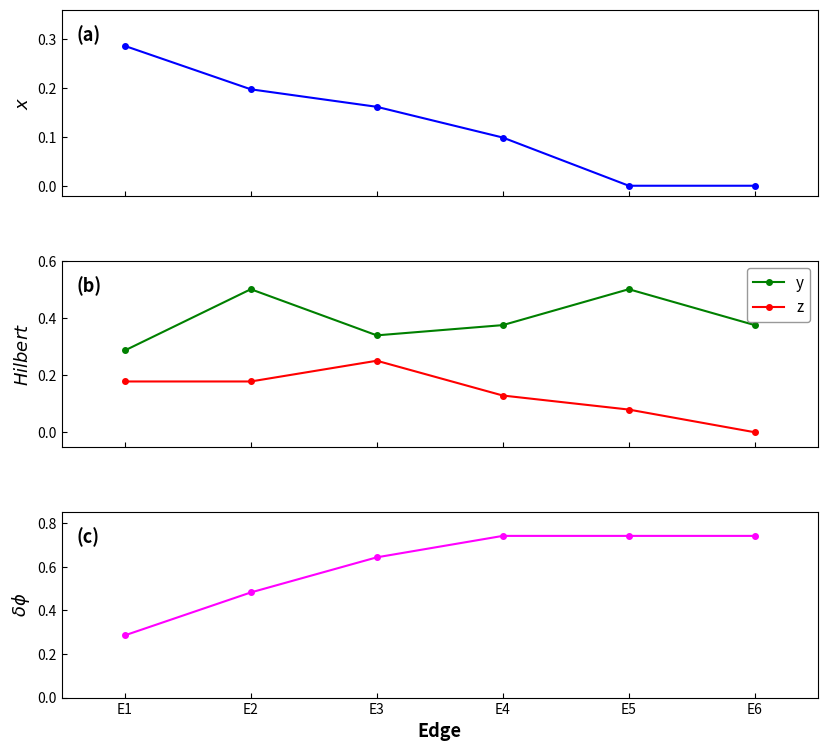

True or false: x has more than 2 points higher than both neighbors.

False